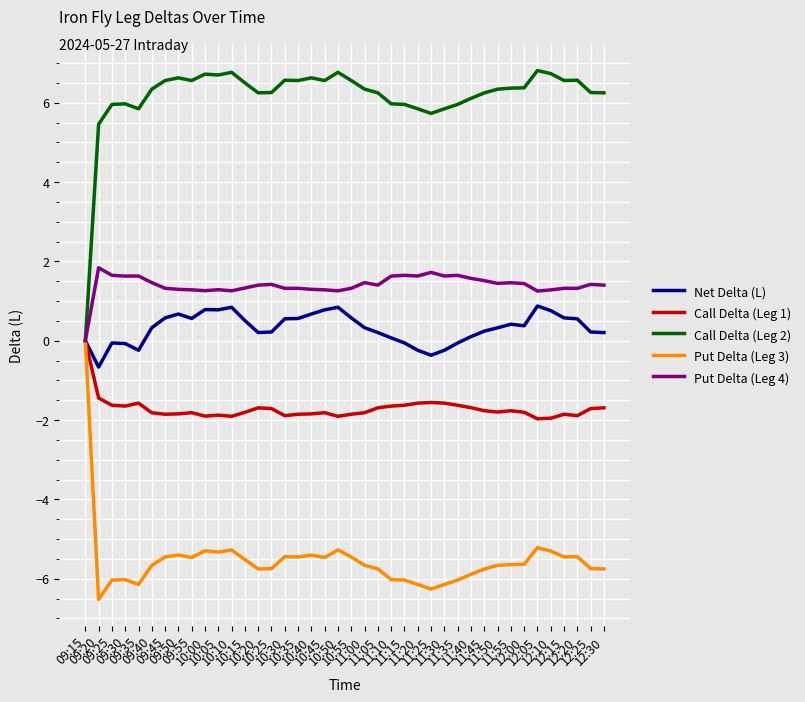

What is the minimum value shown in the chart?

-6.5